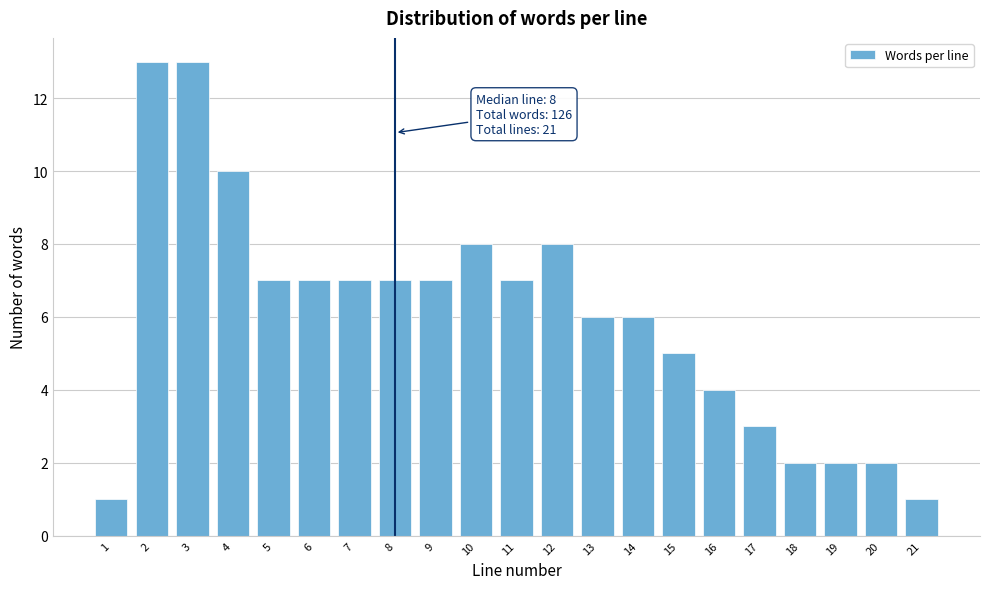

Reading right to left, list all the values displayed in this chart.

21=1	20=2	19=2	18=2	17=3	16=4	15=5	14=6	13=6	12=8	11=7	10=8	9=7	8=7	7=7	6=7	5=7	4=10	3=13	2=13	1=1